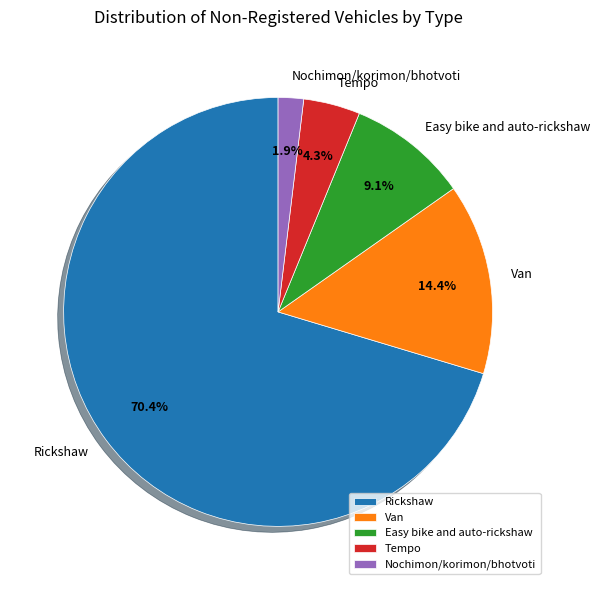

To the nearest percent, what is the combined percentage of Rickshaw and Easy bike and auto-rickshaw?

79%